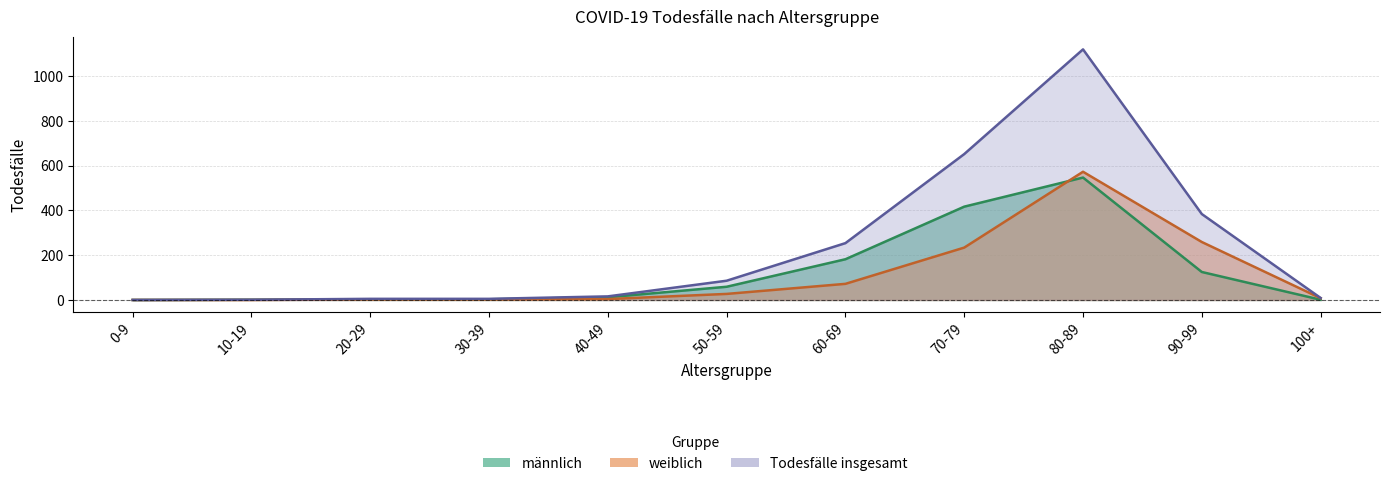

What is the highest value of the weiblich series?

573